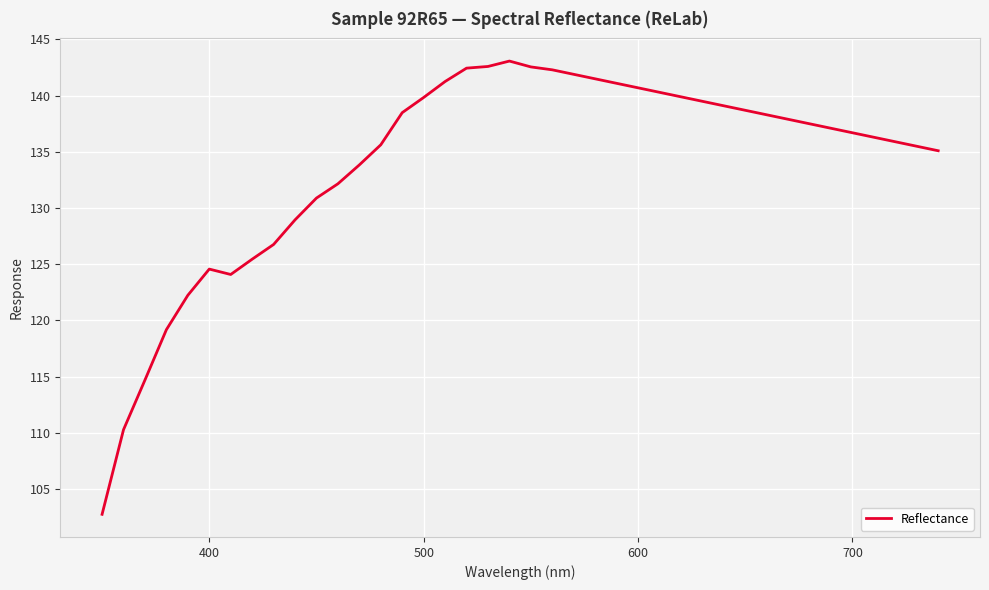

Count the number of categories in the chart.

40